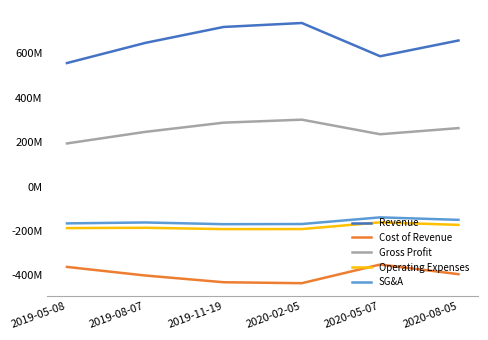

Which has a higher value, 2020-05-07 or 2020-08-05?

2020-08-05